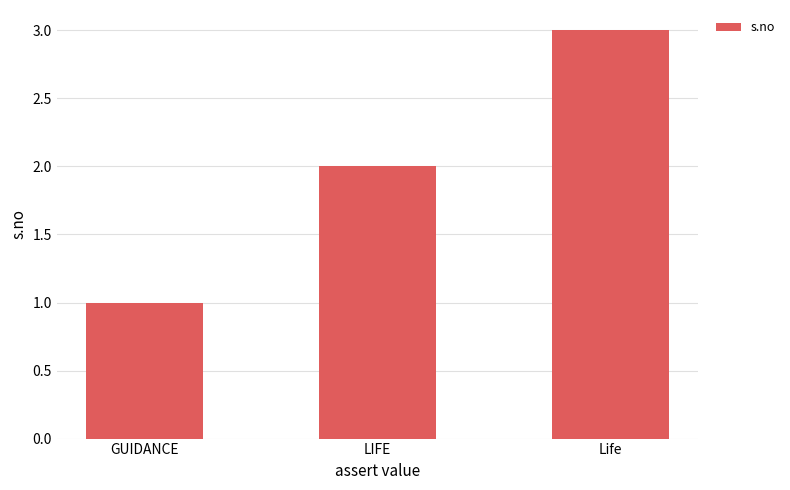

What is the change in value from GUIDANCE to LIFE?

+1